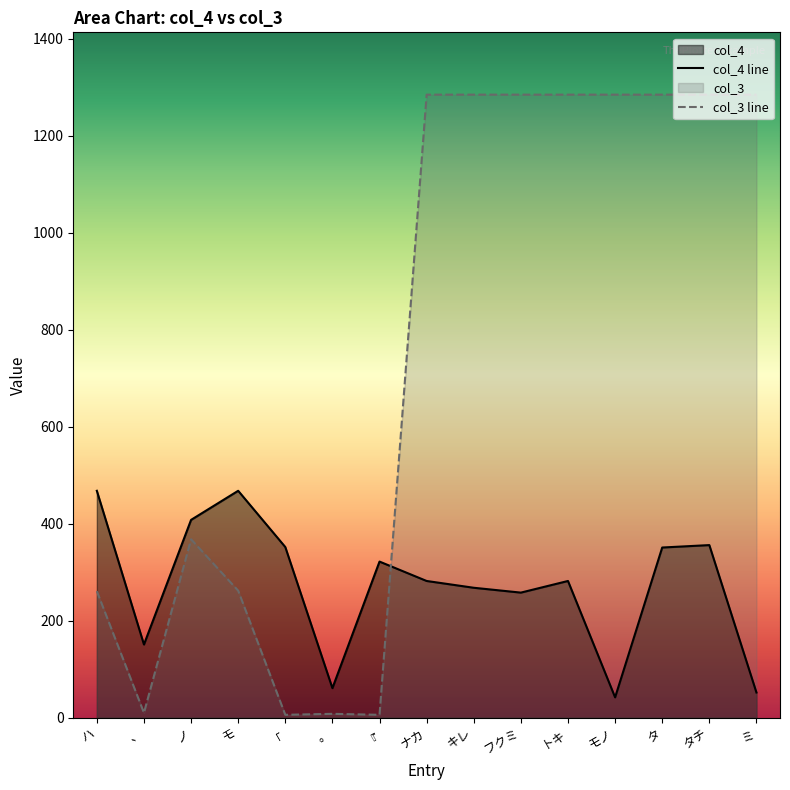

Does the chart have visible grid lines?

No